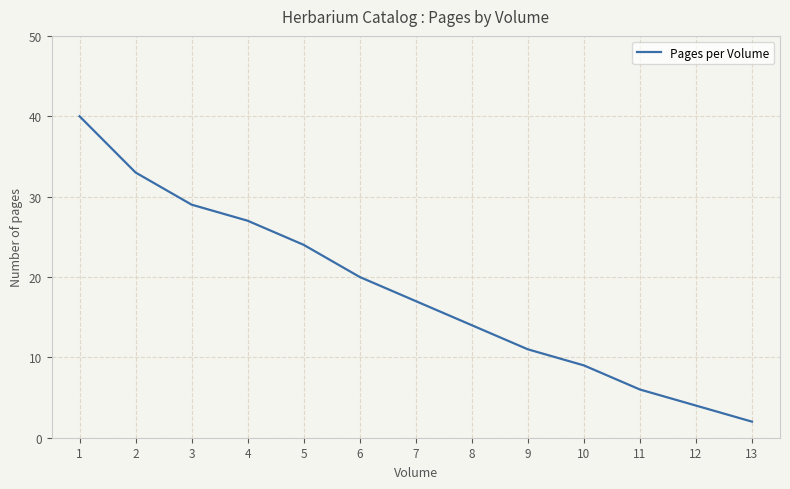

What is the difference between the maximum and minimum values?

38